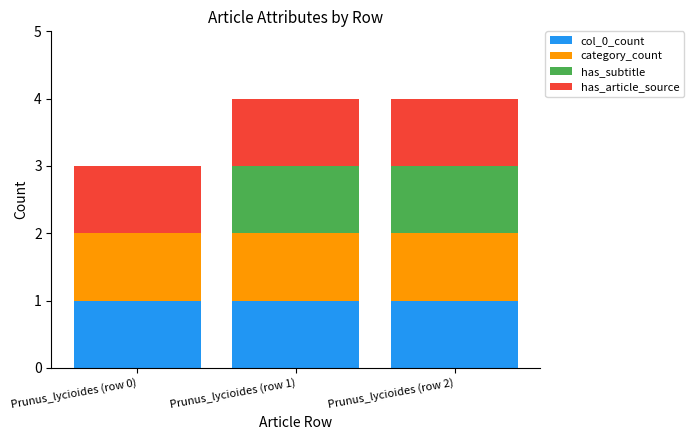

The value of col_0_count at Prunus_lycioides (row 1) is 0. True or false?

False